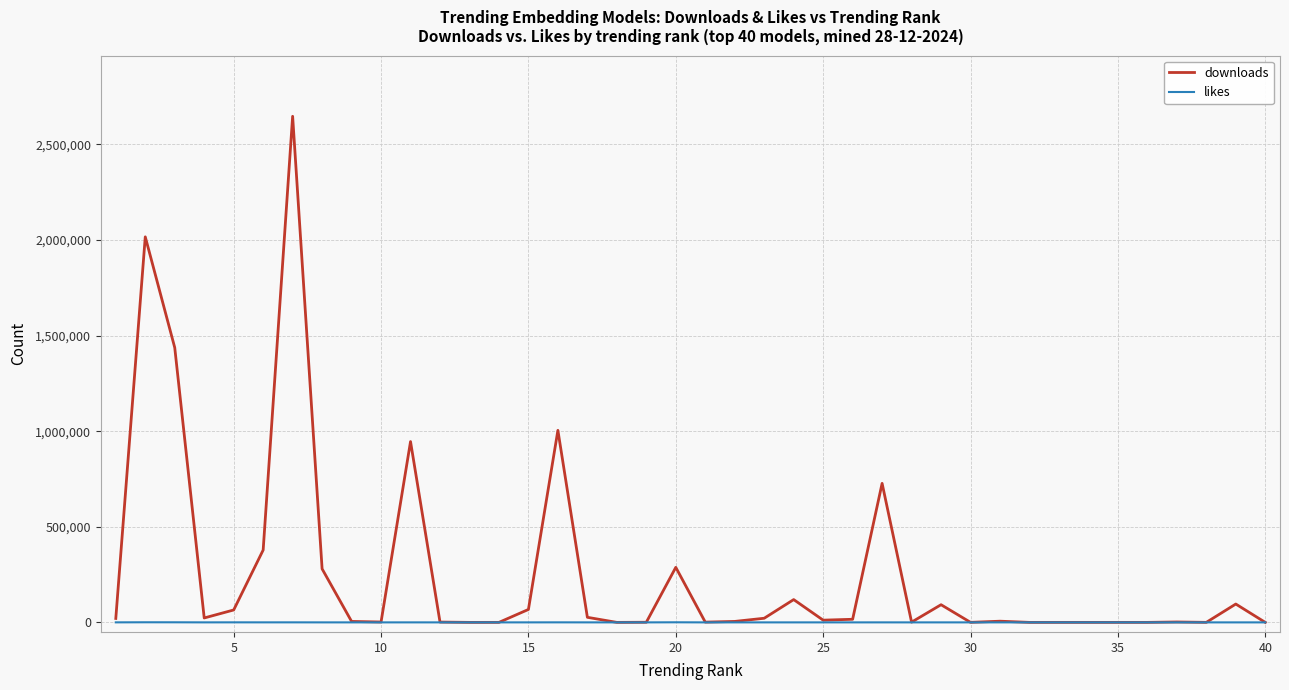

What is the greatest value displayed?

2647324